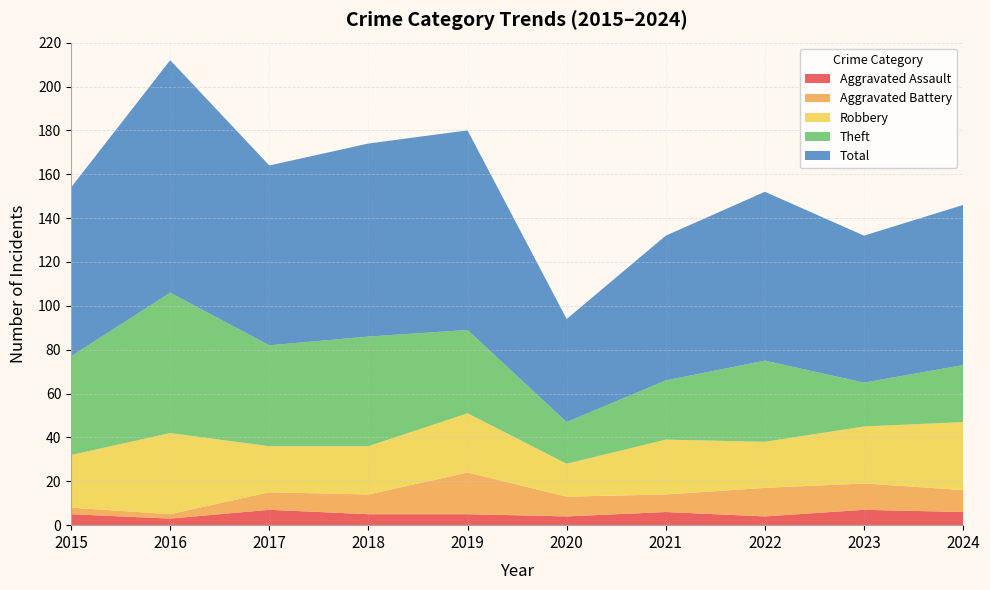

Reading left to right, what are all the values shown in this chart?

Aggravated Assault: 2015=5	2016=3	2017=7	2018=5	2019=5	2020=4	2021=6	2022=4	2023=7	2024=6
Aggravated Battery: 2015=3	2016=2	2017=8	2018=9	2019=19	2020=9	2021=8	2022=13	2023=12	2024=10
Robbery: 2015=24	2016=37	2017=21	2018=22	2019=27	2020=15	2021=25	2022=21	2023=26	2024=31
Theft: 2015=45	2016=64	2017=46	2018=50	2019=38	2020=19	2021=27	2022=37	2023=20	2024=26
Total: 2015=77	2016=106	2017=82	2018=88	2019=91	2020=47	2021=66	2022=77	2023=67	2024=73